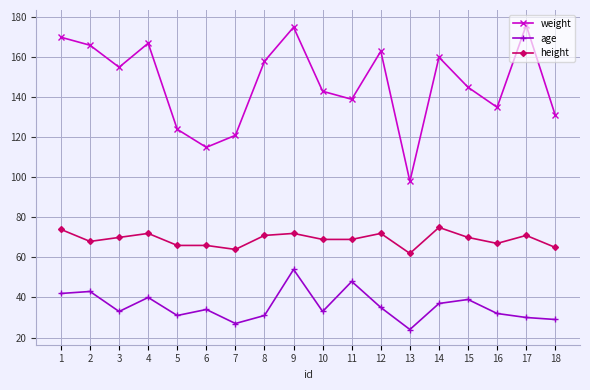

Rank the series at 17 from highest to lowest value.

weight, height, age